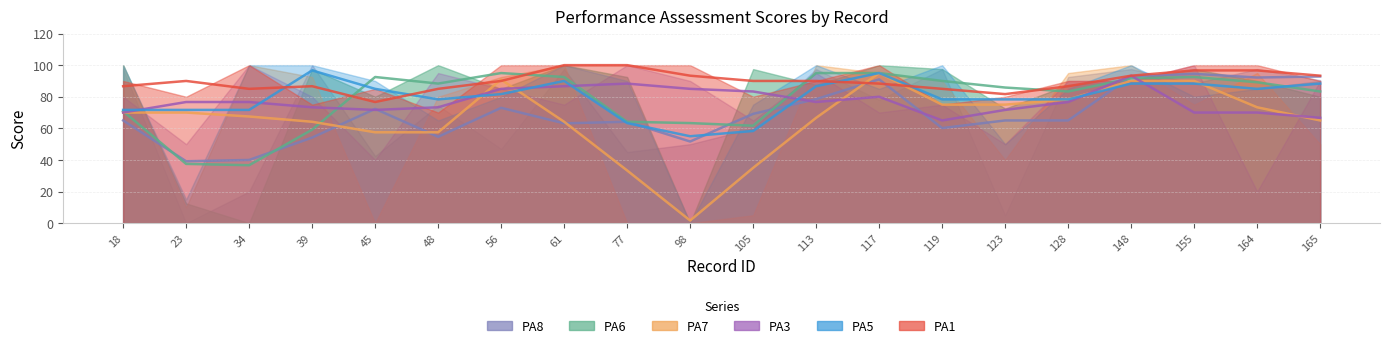

True or false: PA1 and PA7 intersect in this chart.

True